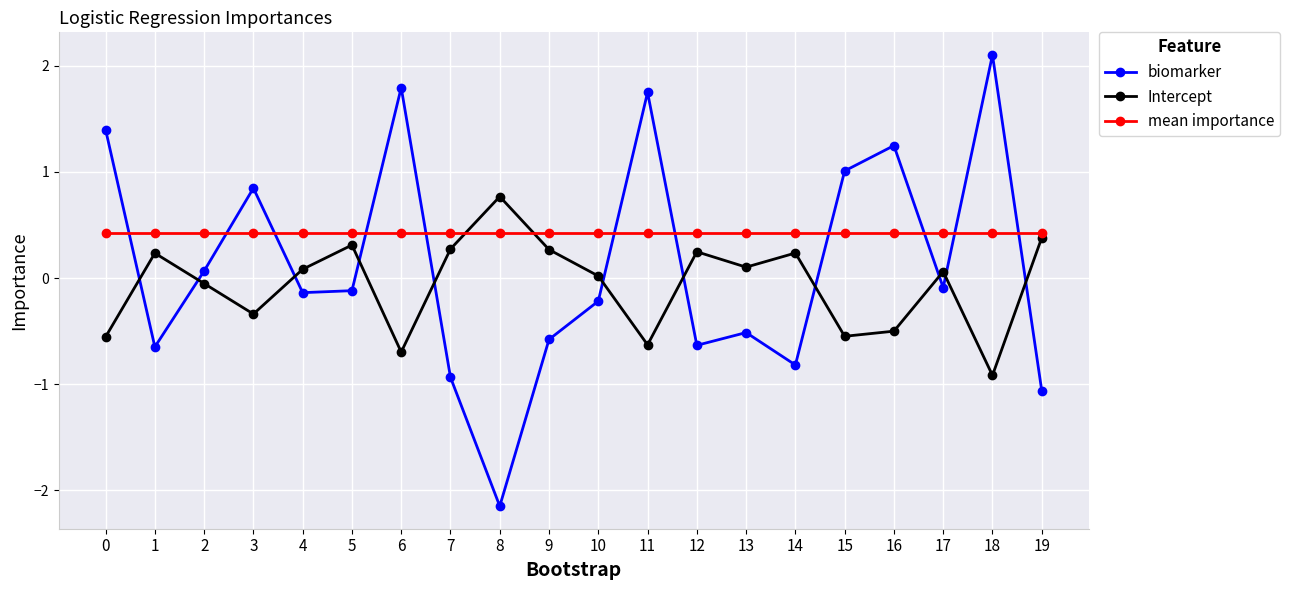

What are all the series names shown in the legend?

biomarker, Intercept, mean importance